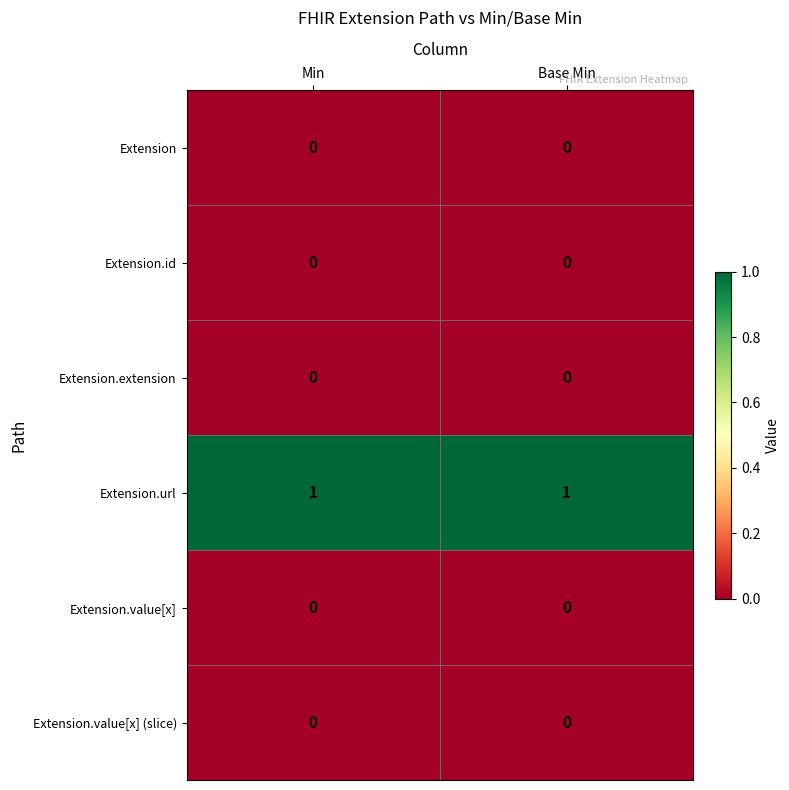

Reading left to right, list all the values displayed in this chart.

Extension: Min=0	Base Min=0
Extension.id: Min=0	Base Min=0
Extension.extension: Min=0	Base Min=0
Extension.url: Min=1	Base Min=1
Extension.value[x]: Min=0	Base Min=0
Extension.value[x] (slice): Min=0	Base Min=0